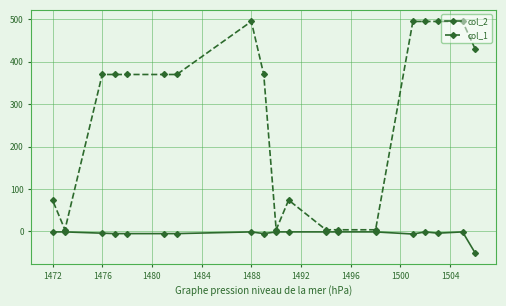

What is the value of the col_2 point at the 18th from the left?

-1